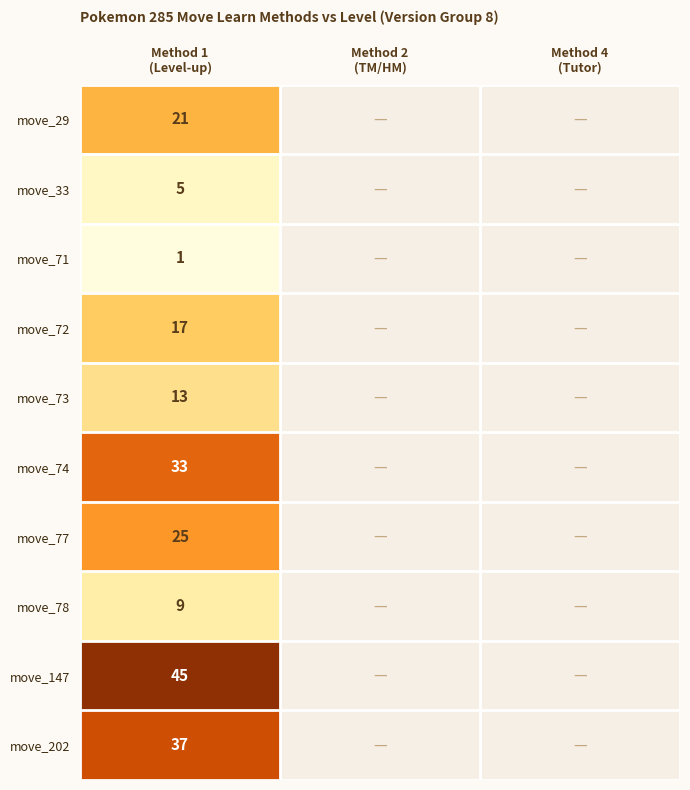

At Method 4 (Tutor), list the series in order from smallest to largest.

move_29, move_33, move_71, move_72, move_73, move_74, move_77, move_78, move_147, move_202